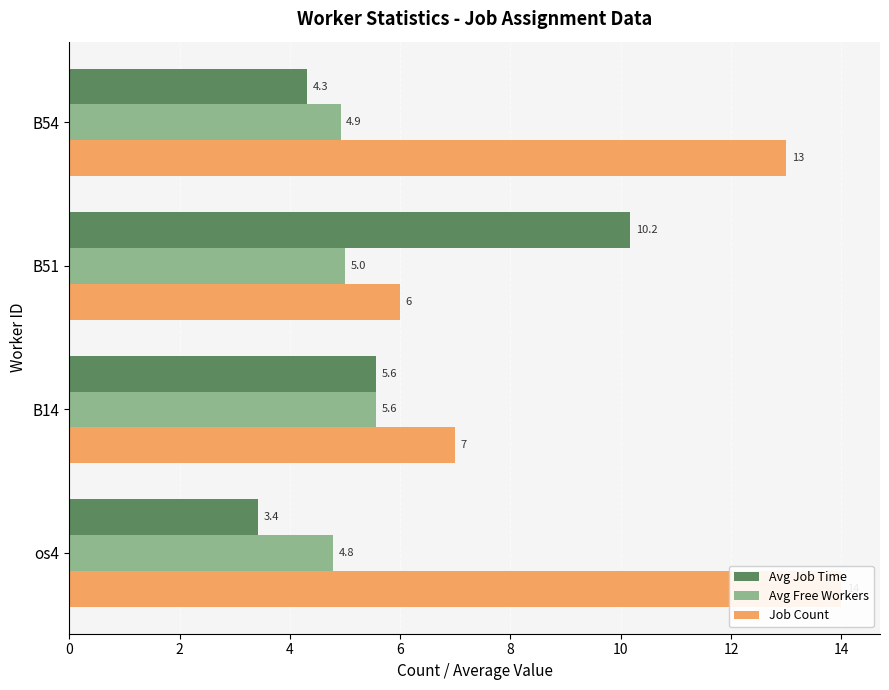

Does the chart contain stacked bars?

No